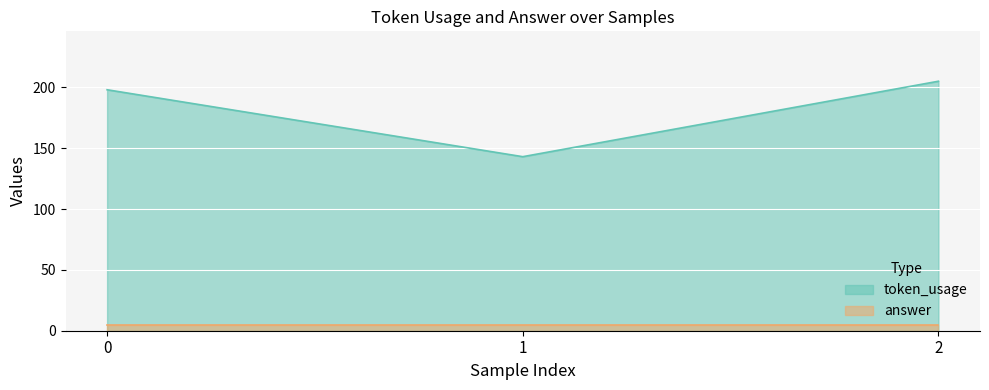

How many lines are shown in the chart?

2